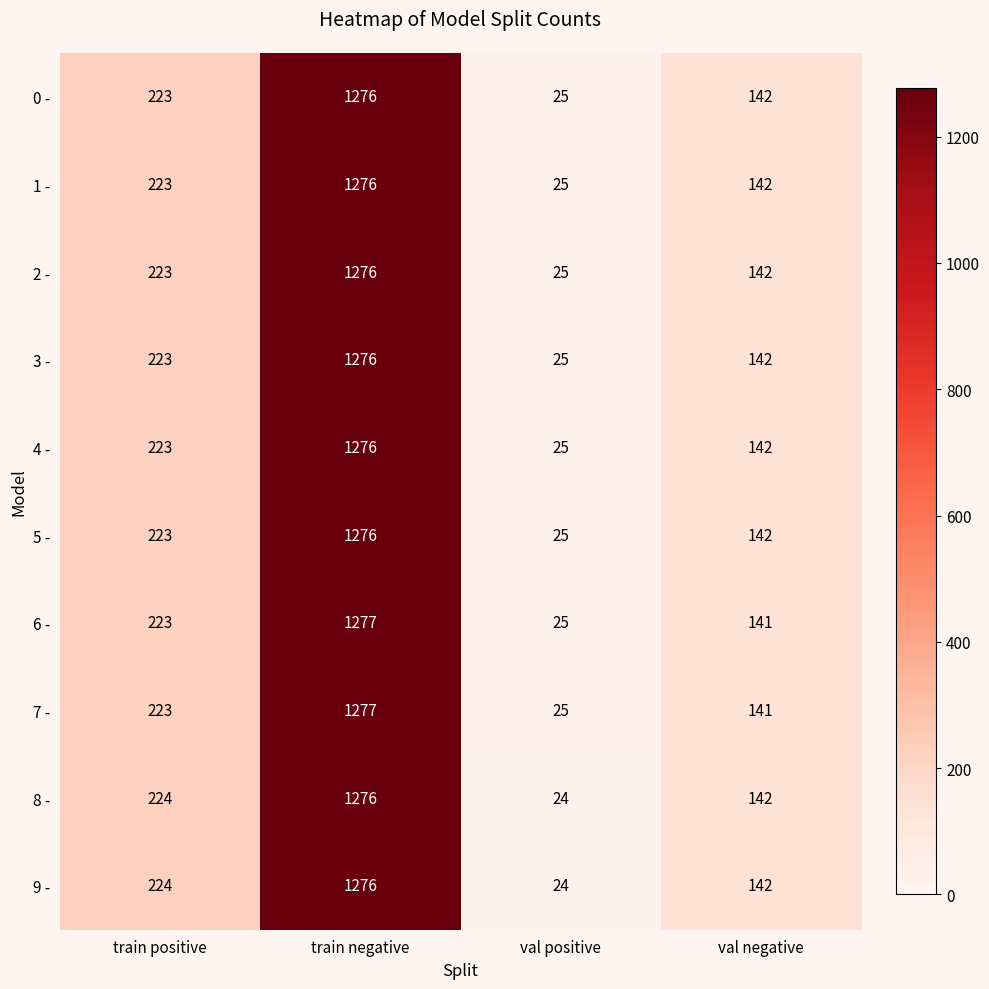

Where is 9 - nearest to the value 650?

train positive